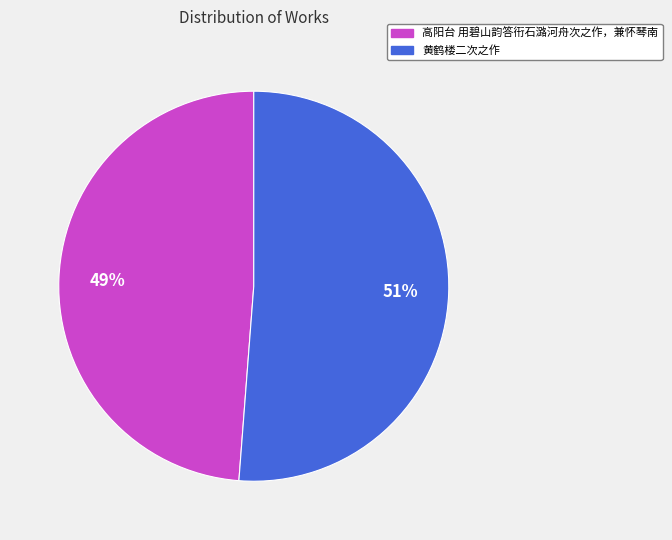

To the nearest percent, what is the average slice percentage?

50%